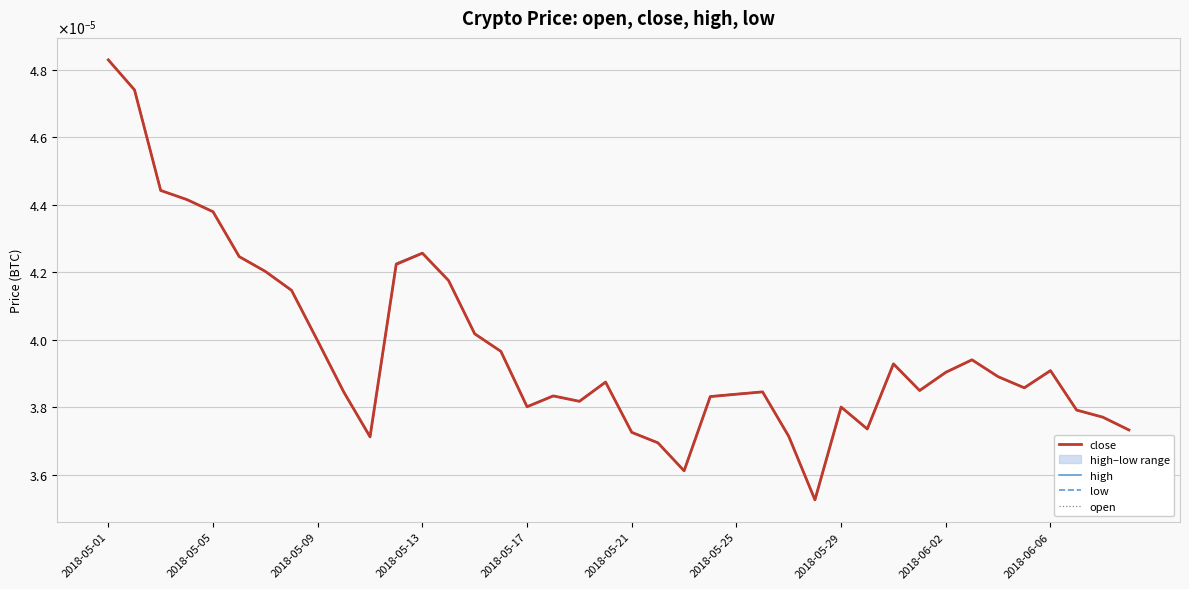

What are all the series names shown in the legend?

close, high, low, open